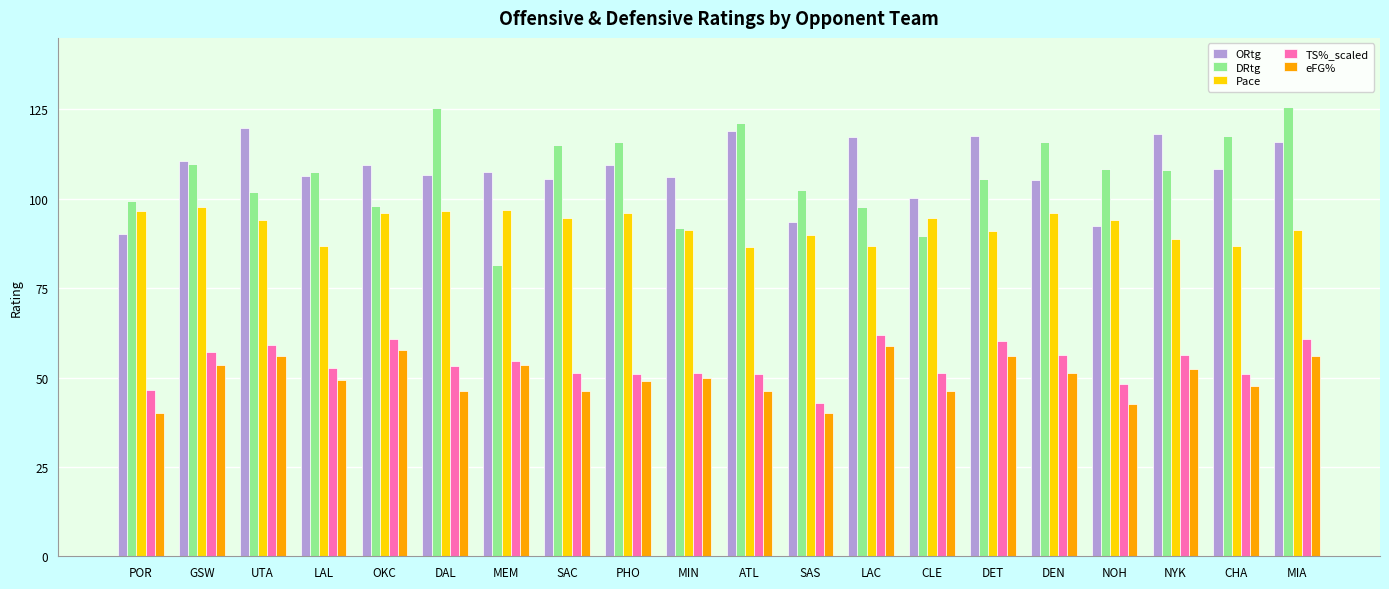

At how many categories does at least one series exceed 83?

20